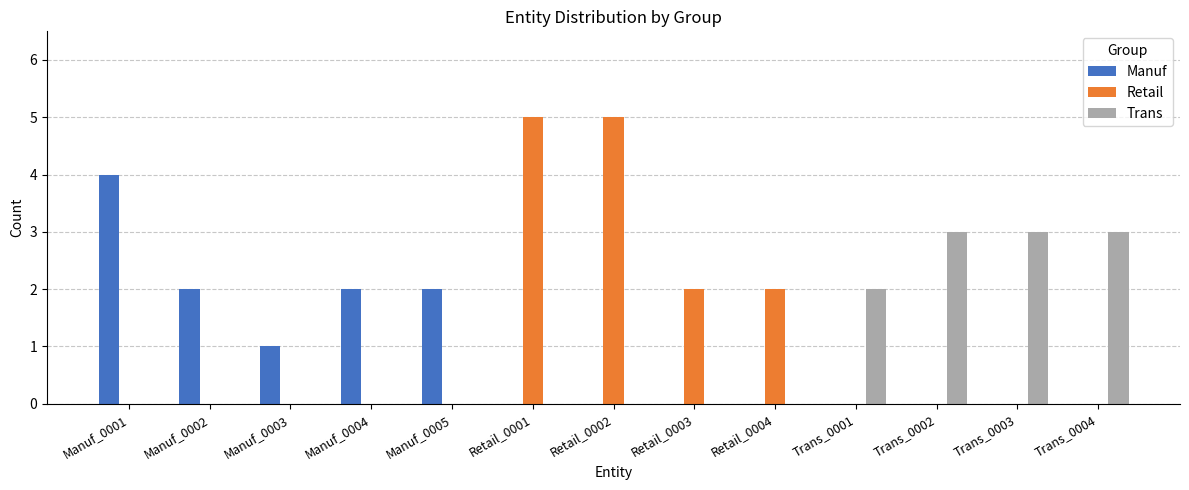

Which series changed the most between Retail_0003 and Trans_0003?

Trans